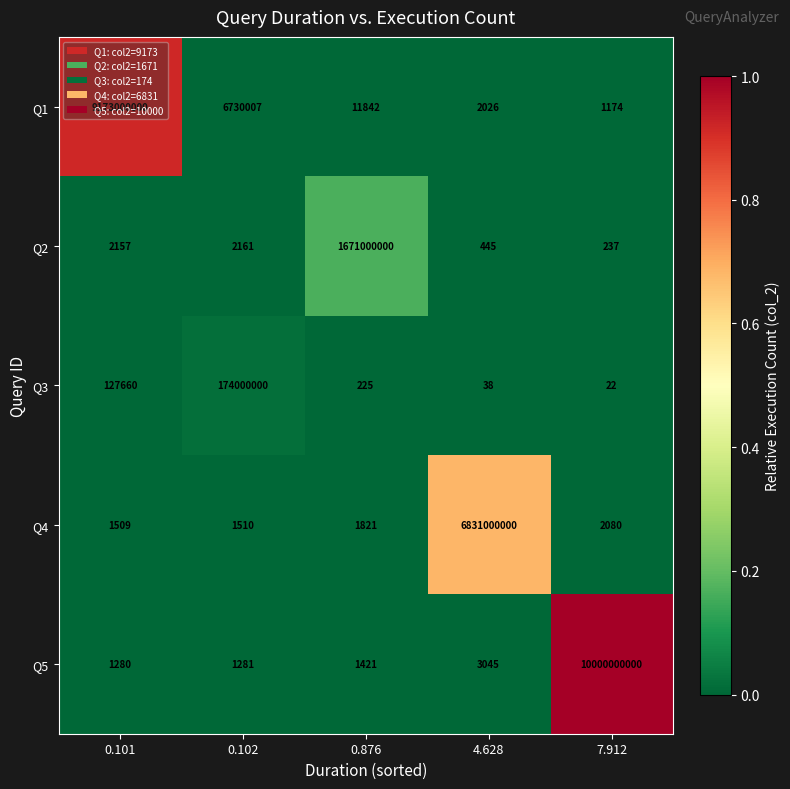

Rank the series at 7.912 from highest to lowest value.

Q5, Q4, Q1, Q2, Q3